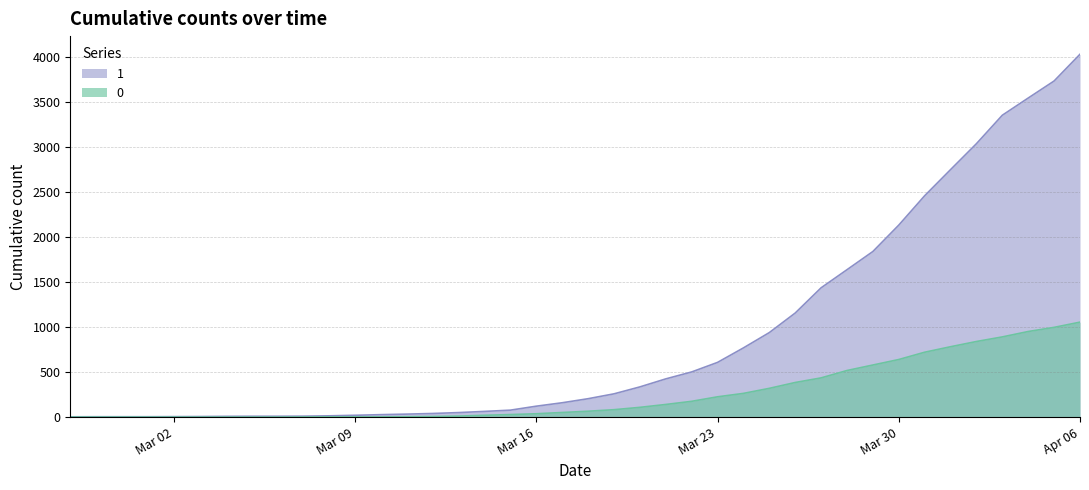

What are all the series names shown in the legend?

1, 0